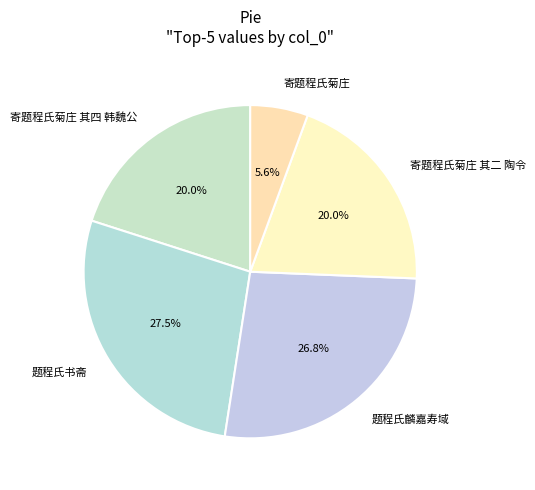

How many segments does this pie chart have?

5